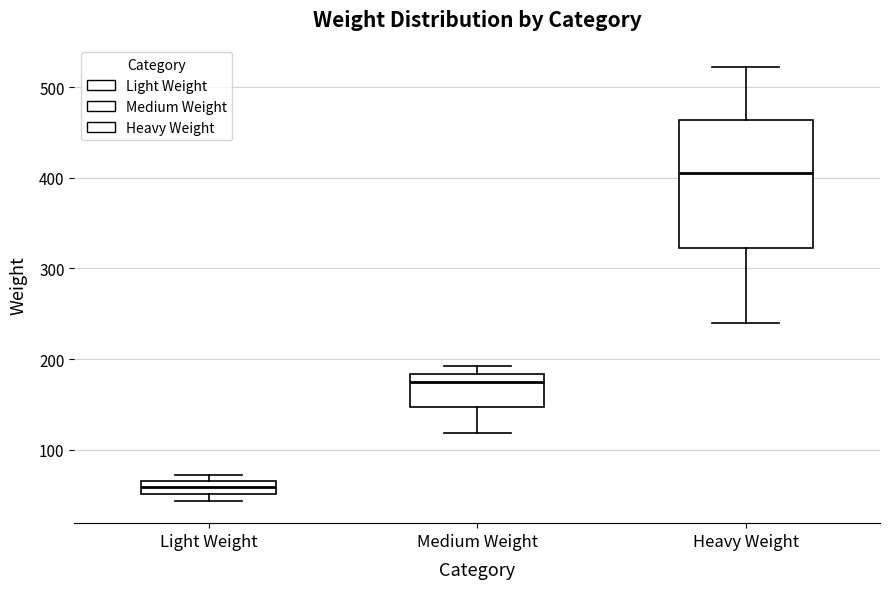

Comparing the boxes themselves (not the whiskers), which one is the tallest?

Heavy Weight